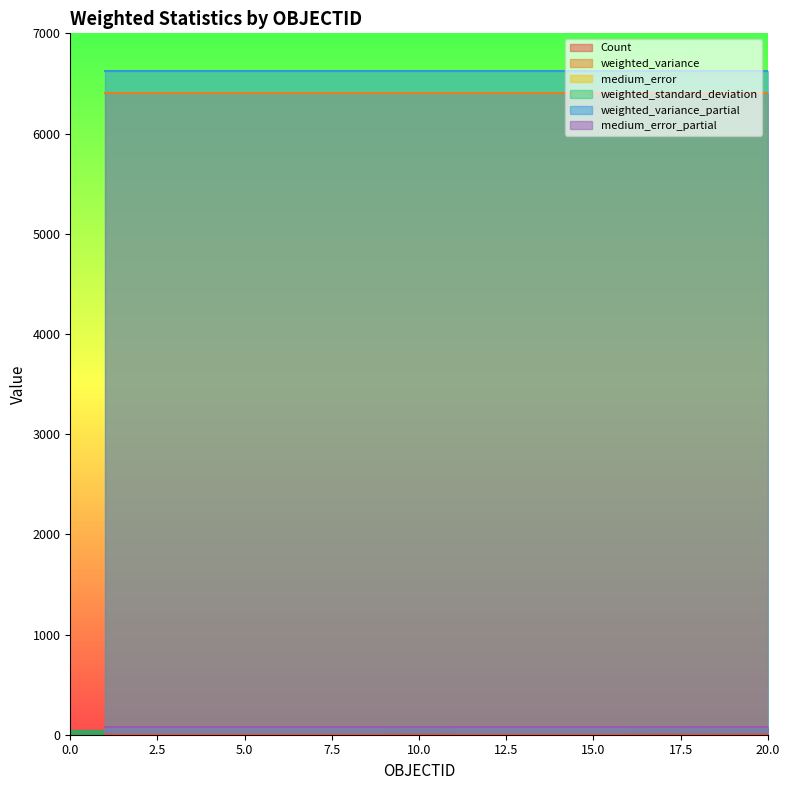

Reading left to right, extract all data points from this chart.

Count: 1=1.0	2=1.0	3=1.0	4=1.0	5=1.0	6=1.0	7=1.0	8=1.0	9=1.0	10=2.0	11=1.0	12=1.0	13=1.0	14=1.0	15=1.0	16=1.0	17=2.0	18=1.0	19=2.0	20=2.0
weighted_variance: 1=6406.2	2=6406.2	3=6406.2	4=6406.2	5=6406.2	6=6406.2	7=6406.2	8=6406.2	9=6406.2	10=6406.2	11=6406.2	12=6406.2	13=6406.2	14=6406.2	15=6406.2	16=6406.2	17=6406.2	18=6406.2	19=6406.2	20=6406.2
medium_error: 1=80.1	2=80.1	3=80.1	4=80.1	5=80.1	6=80.1	7=80.1	8=80.1	9=80.1	10=80.1	11=80.1	12=80.1	13=80.1	14=80.1	15=80.1	16=80.1	17=80.1	18=80.1	19=80.1	20=80.1
weighted_standard_deviation: 1=80.0	2=80.0	3=80.0	4=80.0	5=80.0	6=80.0	7=80.0	8=80.0	9=80.0	10=80.0	11=80.0	12=80.0	13=80.0	14=80.0	15=80.0	16=80.0	17=80.0	18=80.0	19=80.0	20=80.0
weighted_variance_partial: 1=6621.8	2=6621.8	3=6621.8	4=6621.8	5=6621.8	6=6621.8	7=6621.8	8=6621.8	9=6621.8	10=6621.8	11=6621.8	12=6621.8	13=6621.8	14=6621.8	15=6621.8	16=6621.8	17=6621.8	18=6621.8	19=6621.8	20=6621.8
medium_error_partial: 1=81.4	2=81.4	3=81.4	4=81.4	5=81.4	6=81.4	7=81.4	8=81.4	9=81.4	10=81.4	11=81.4	12=81.4	13=81.4	14=81.4	15=81.4	16=81.4	17=81.4	18=81.4	19=81.4	20=81.4